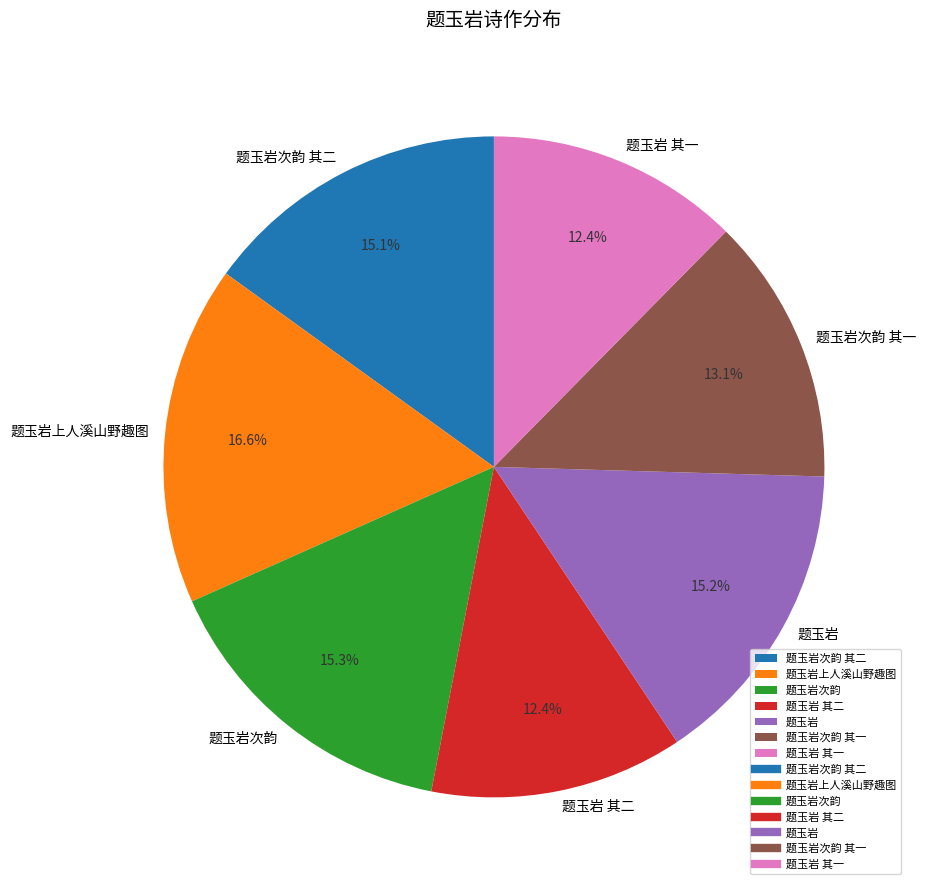

To the nearest percent, what is the difference between the 题玉岩次韵 其一 and 题玉岩 其二 slice percentages?

1%